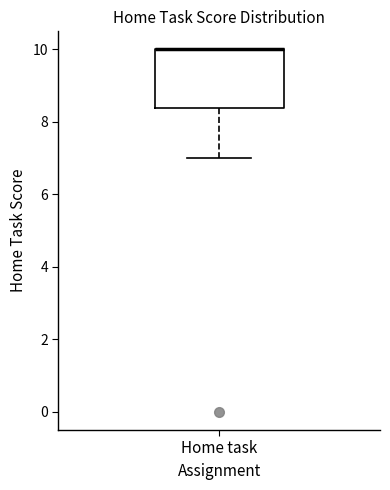

Read this box plot against the y-axis: the position of the median line, the range covered by the box, and the ends of both whiskers. The values are not printed on the chart, so give them approximately, as read against the axis.

median 10.0 (drawn on the box's upper edge), box 8.4 to 10.0, whiskers 7.0 to 10.0